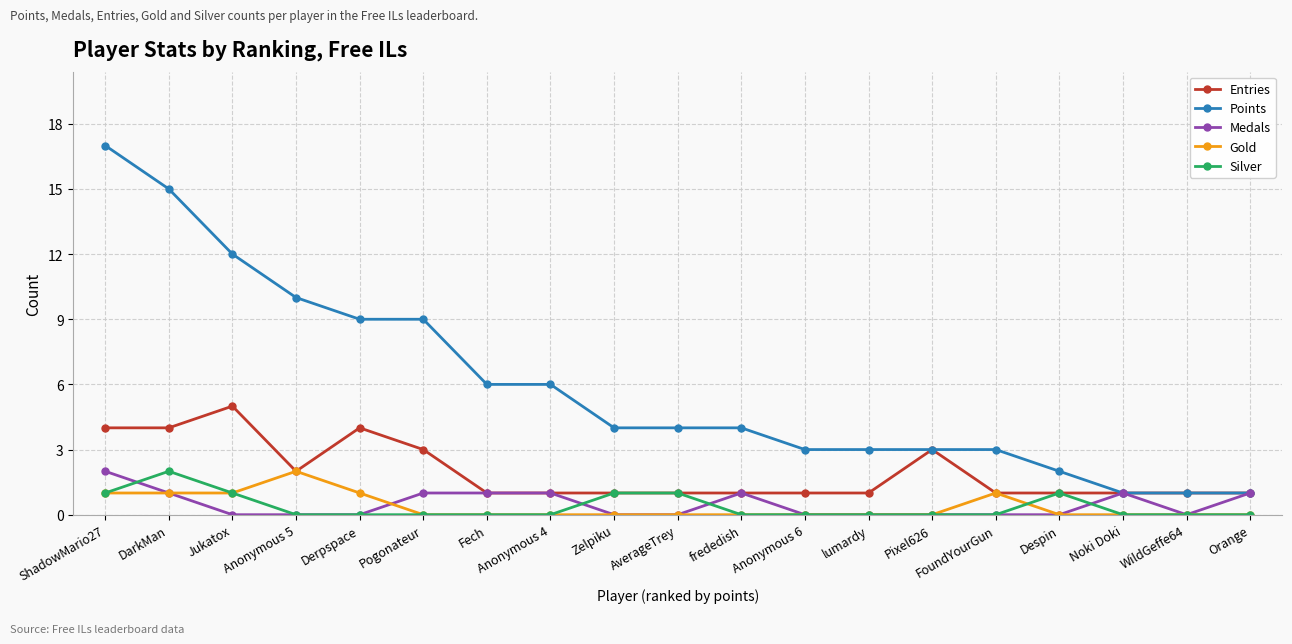

Which series has the largest range (max minus min)?

Points